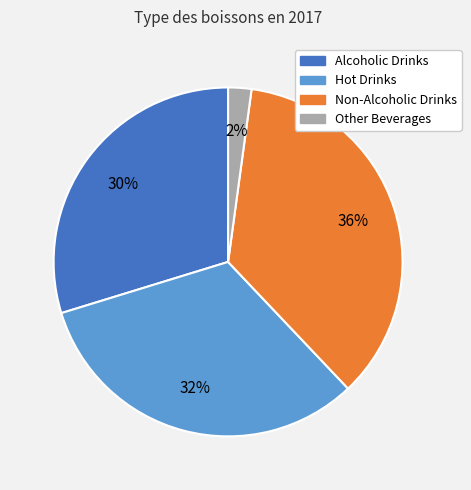

Which has a higher value, Other Beverages or Alcoholic Drinks?

Alcoholic Drinks